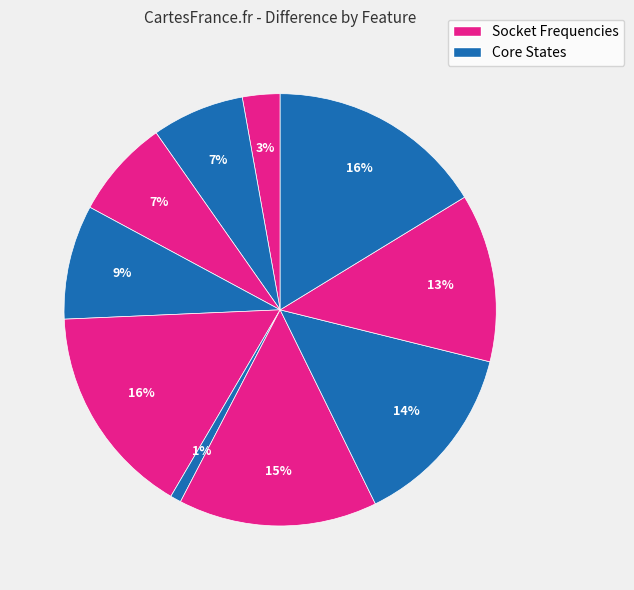

How many segments does this pie chart have?

10